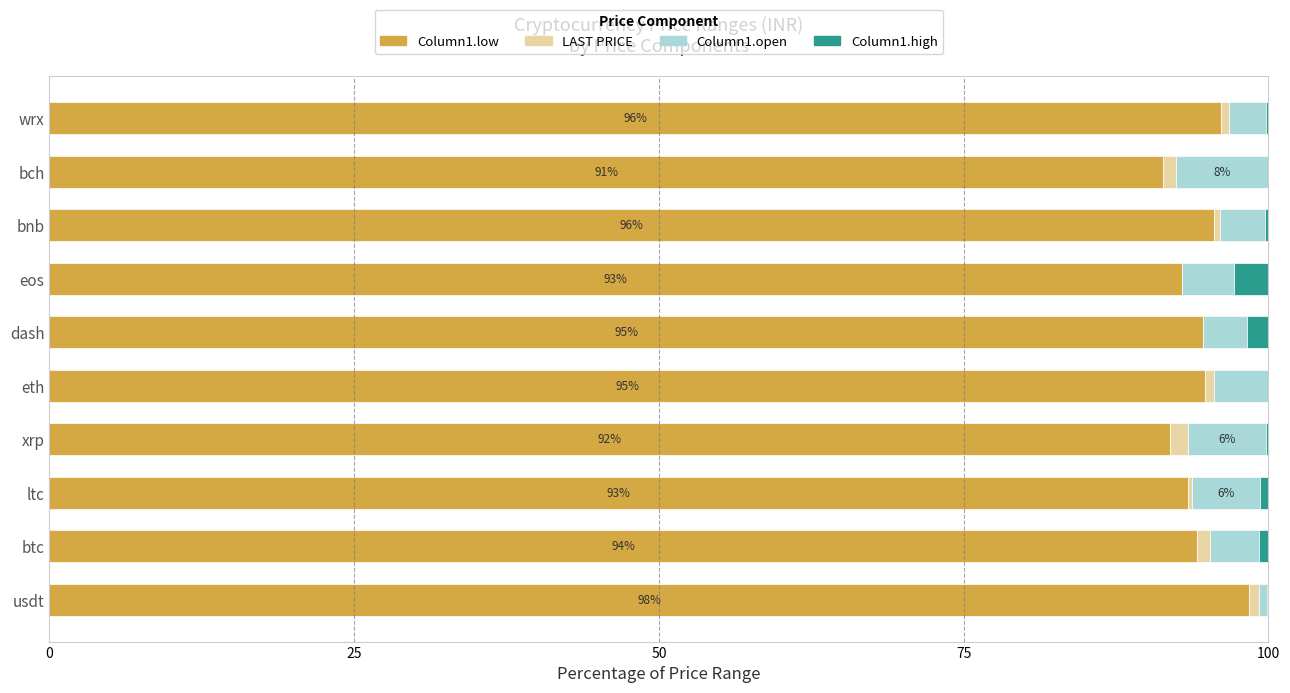

What is the highest value of the Column1.low series?

98.4